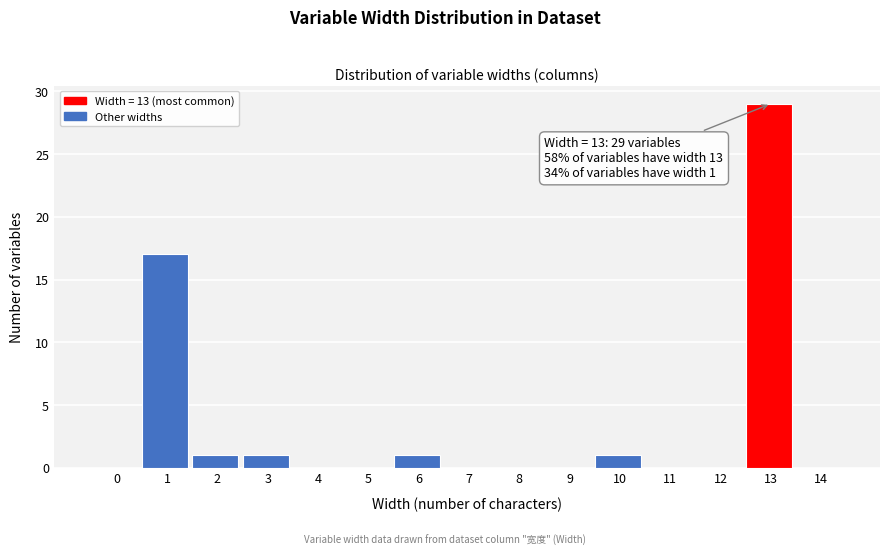

Reading left to right, transcribe all the data shown in this chart.

0=0	1=17	2=1	3=1	4=0	5=0	6=1	7=0	8=0	9=0	10=1	11=0	12=0	13=29	14=0